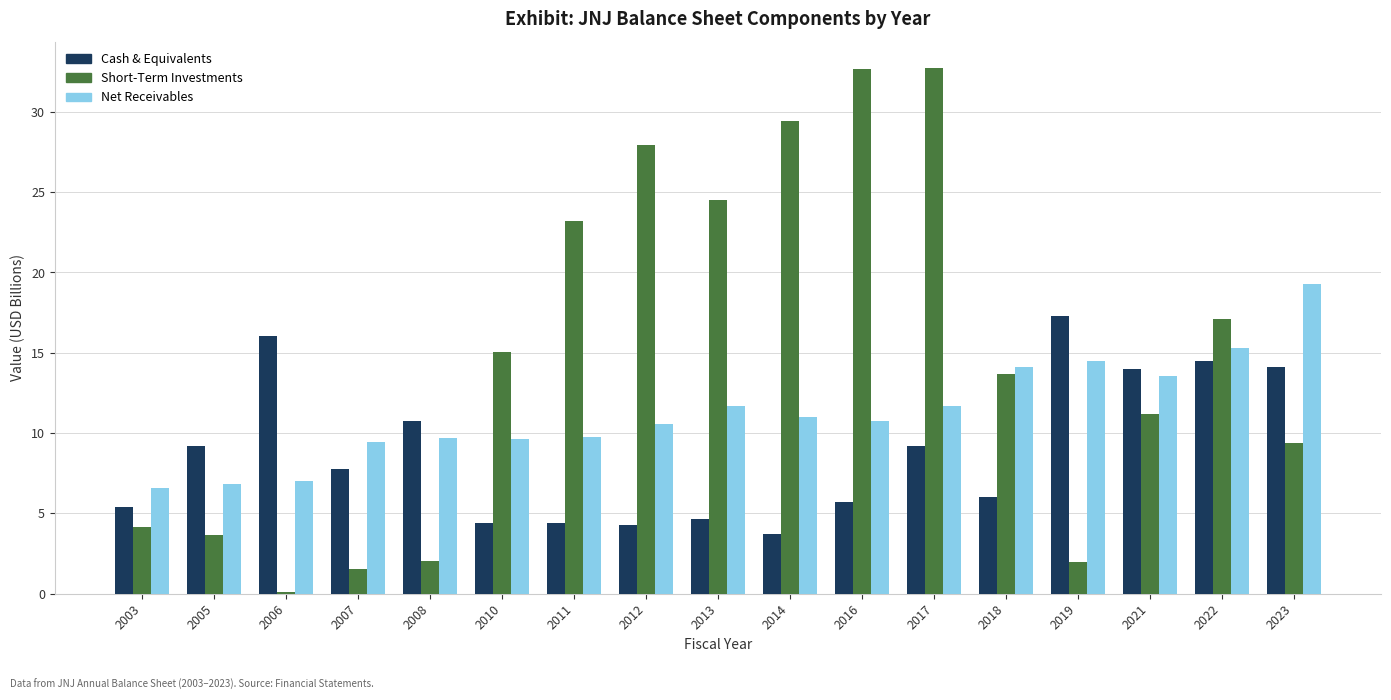

What is the maximum value shown in the chart?

32.7